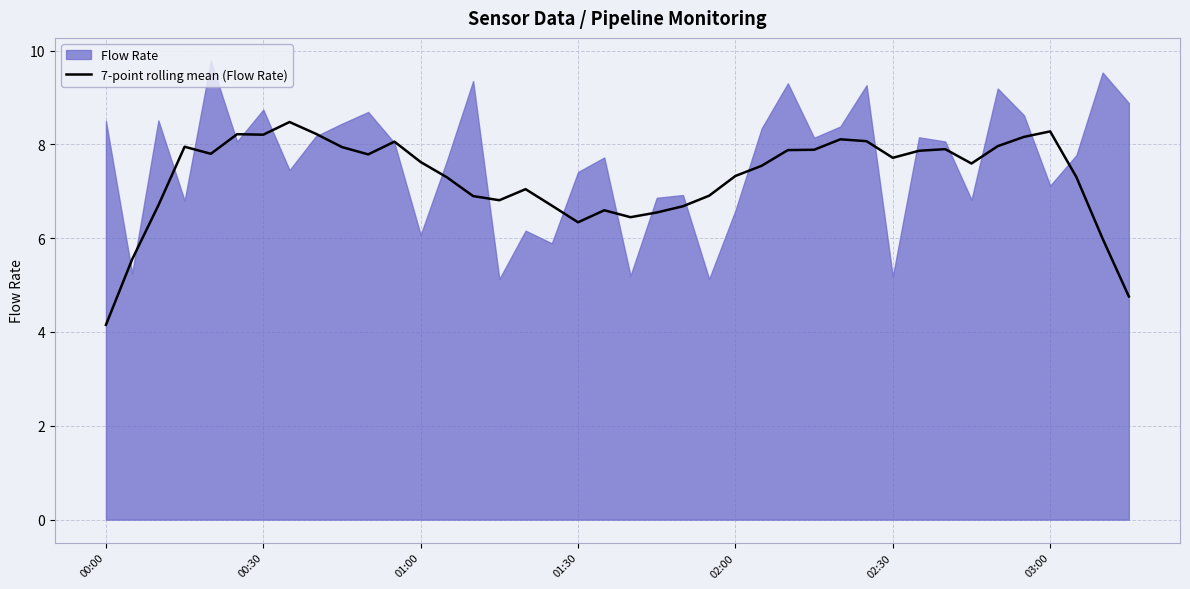

What is the maximum value for 7-point rolling mean (Flow Rate)?

8.5